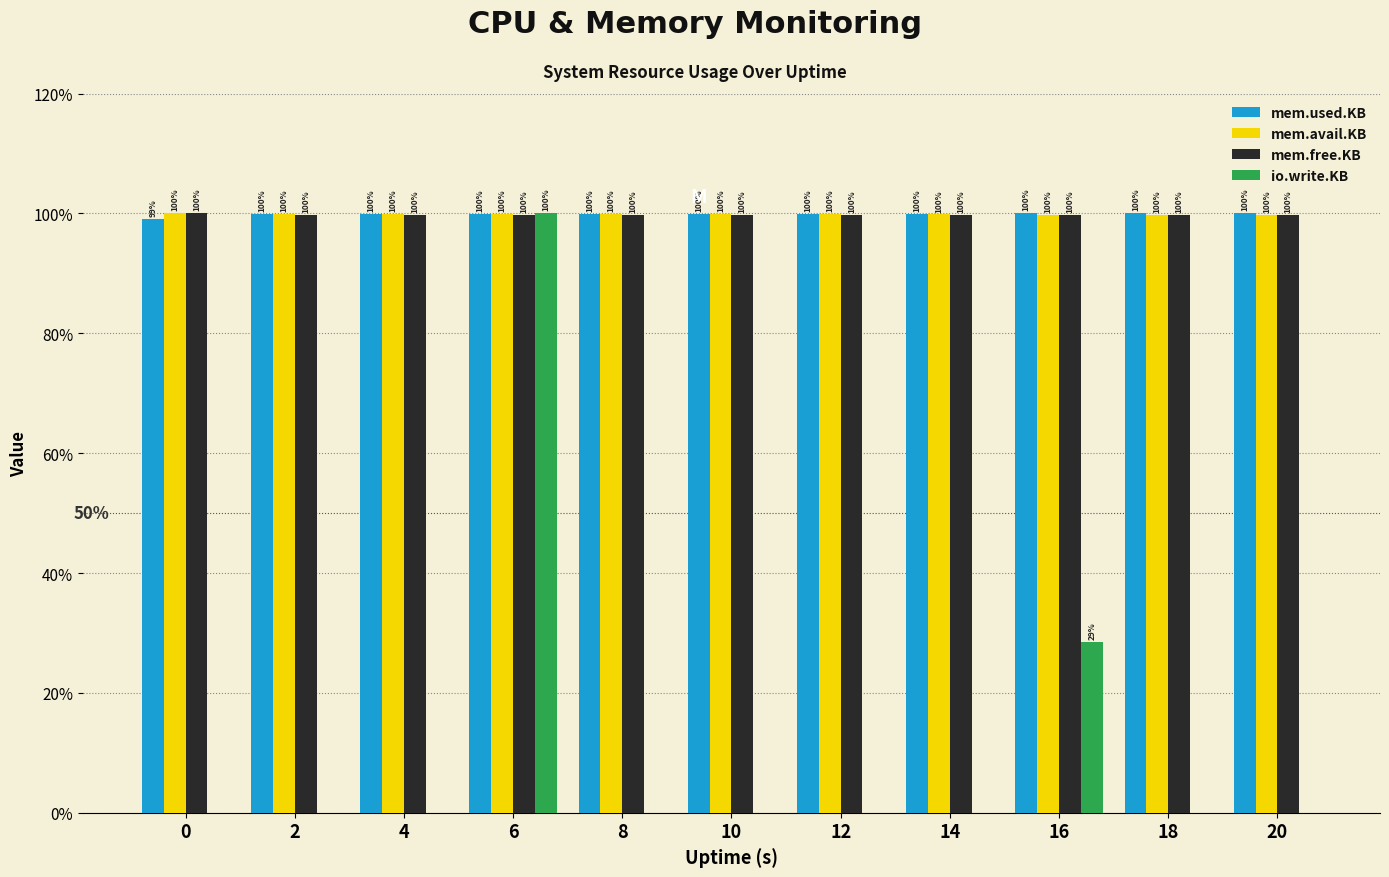

What is the greatest value displayed?

100.0